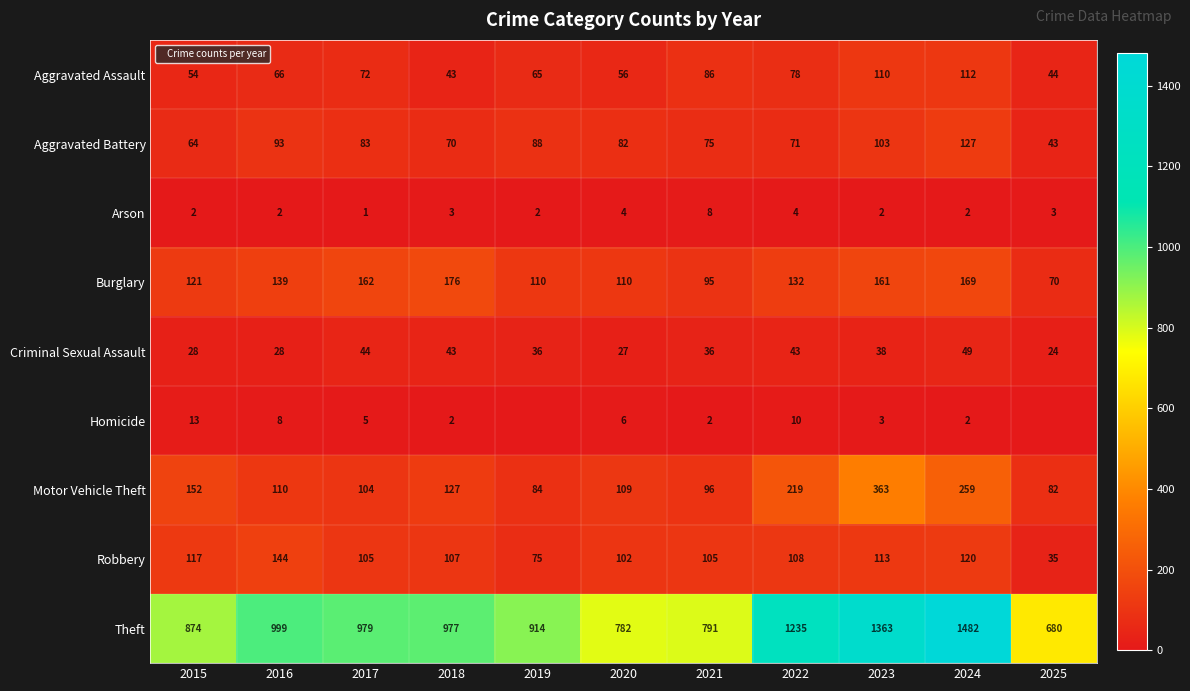

Which has a higher value, 2025 or 2022?

2022